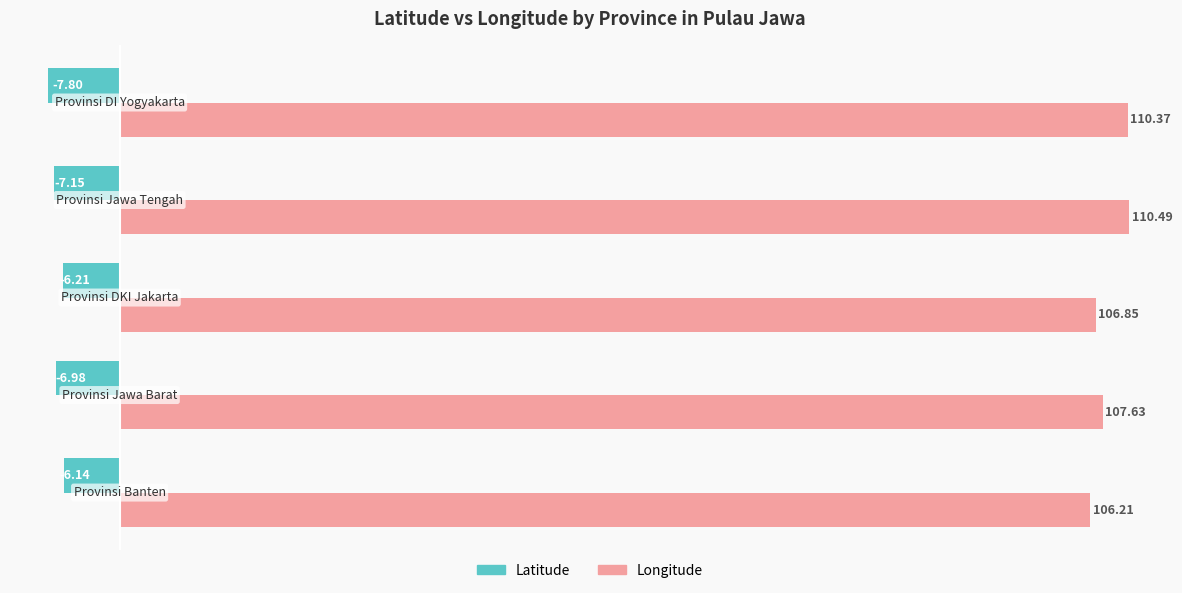

What is the sum of all Longitude values?

541.6